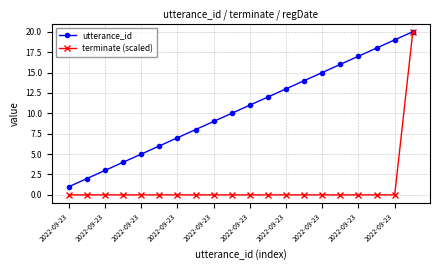

Which series has the largest range (max minus min)?

terminate (scaled)